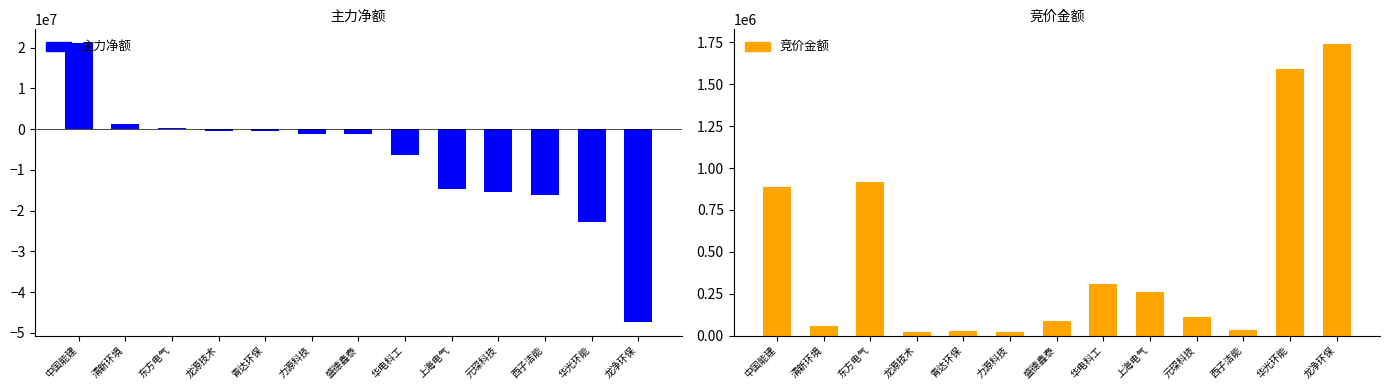

The value of 竞价金额 at 力源科技 is 23106. True or false?

True